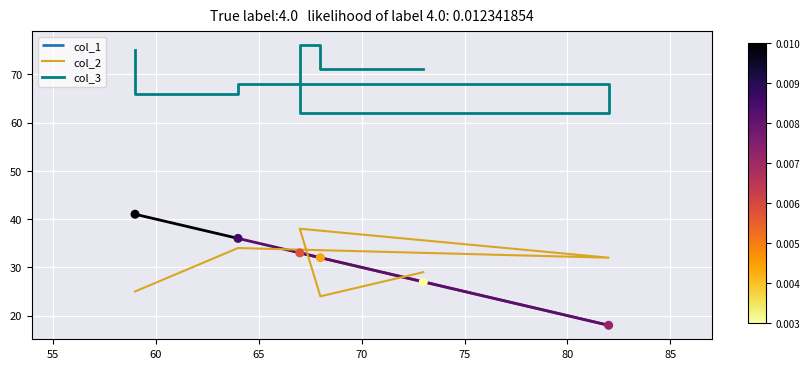

Is the value of col_2 at 60 greater than the value of col_3 at 60?

No